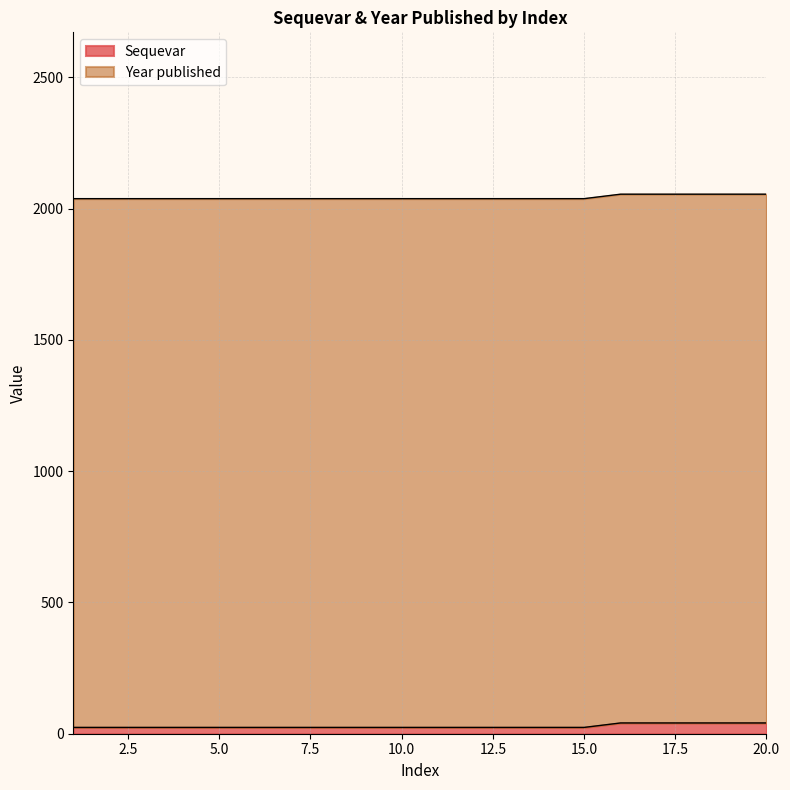

Rank the categories by value from highest to lowest.

16, 17, 18, 19, 20, 1, 2, 3, 4, 5, 6, 7, 8, 9, 10, 11, 12, 13, 14, 15